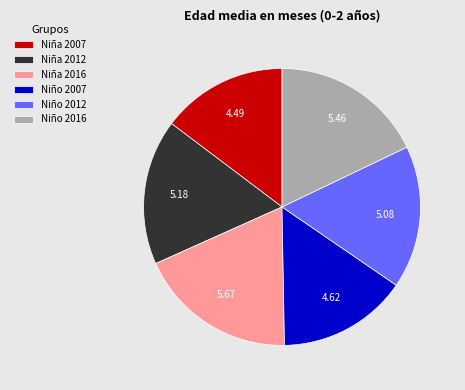

Do Niño 2012 and Niña 2016 together represent more than half of the pie?

No